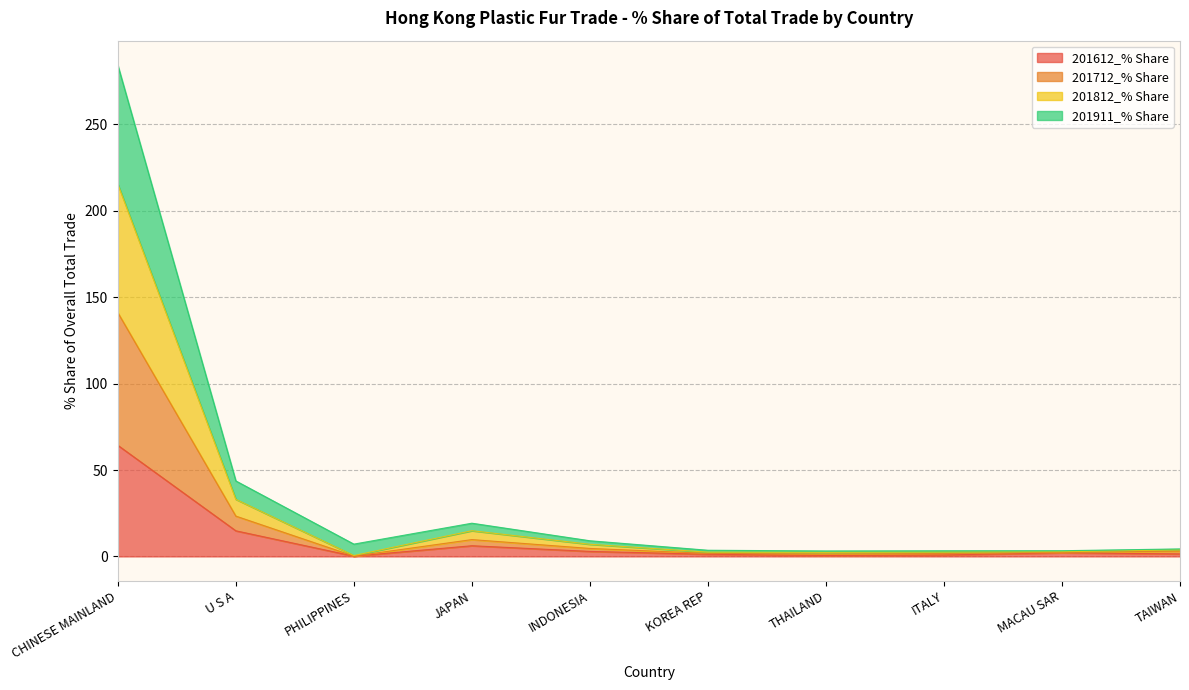

Which category has the highest value in the 201612_% Share series?

CHINESE MAINLAND